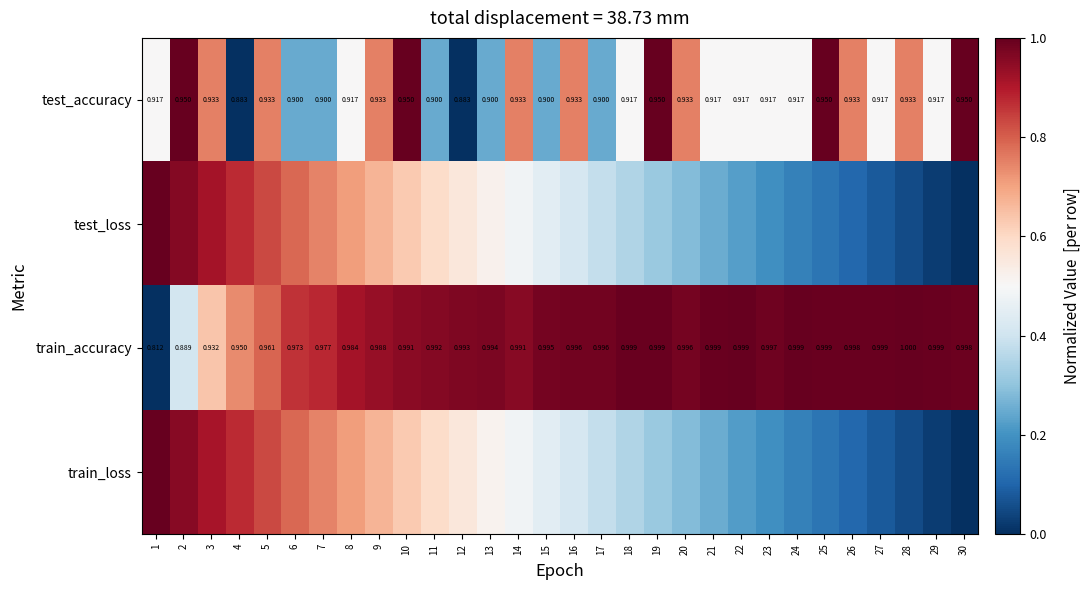

At 1, list the series in order from smallest to largest.

train_accuracy, test_accuracy, test_loss, train_loss